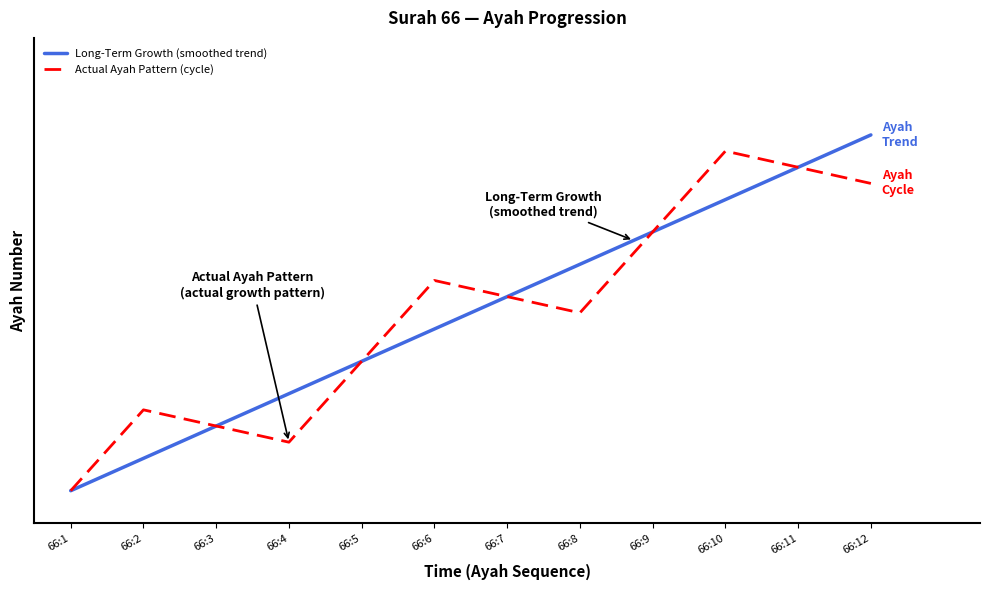

What is the value of the 10th point from the left?

10